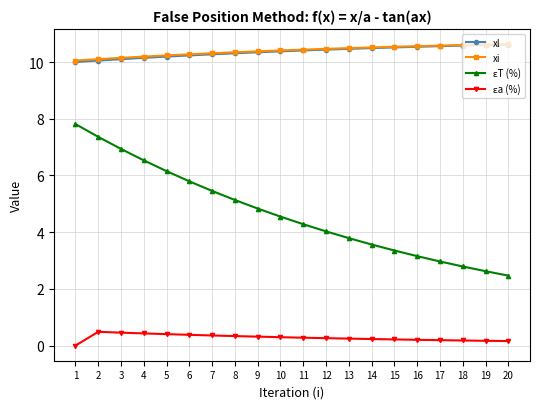

At how many categories does at least one series exceed 1?

20